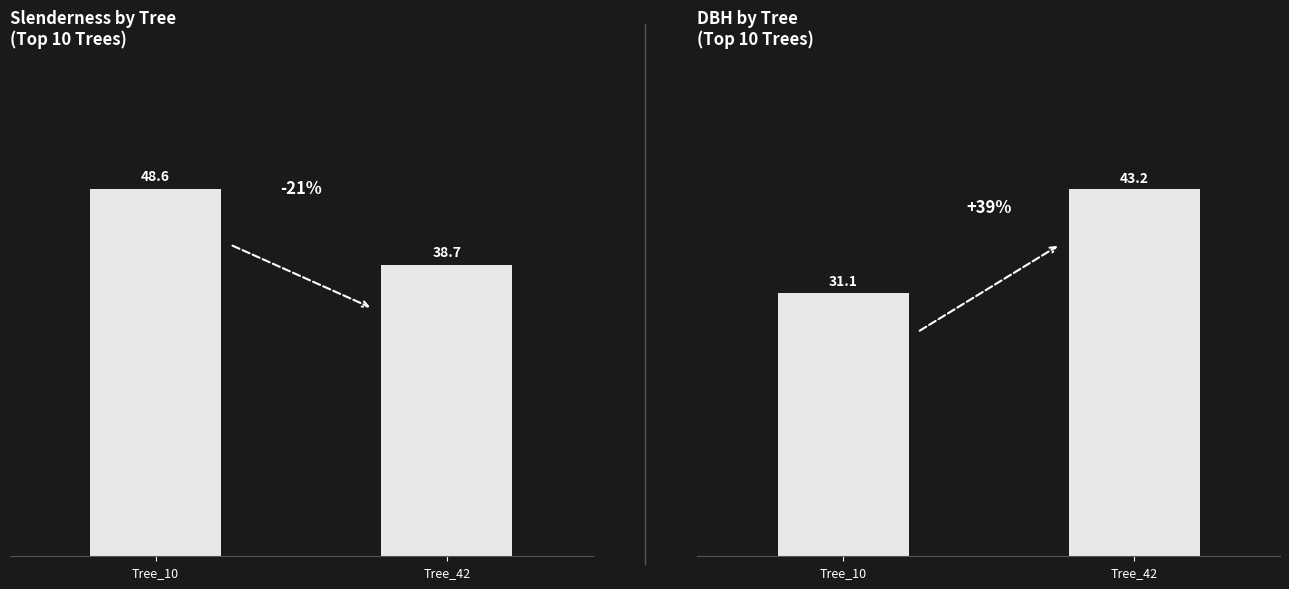

Reading left to right, what are all the values shown in this chart?

slenderness: 48.6	38.7
dbh: 31.1	43.2